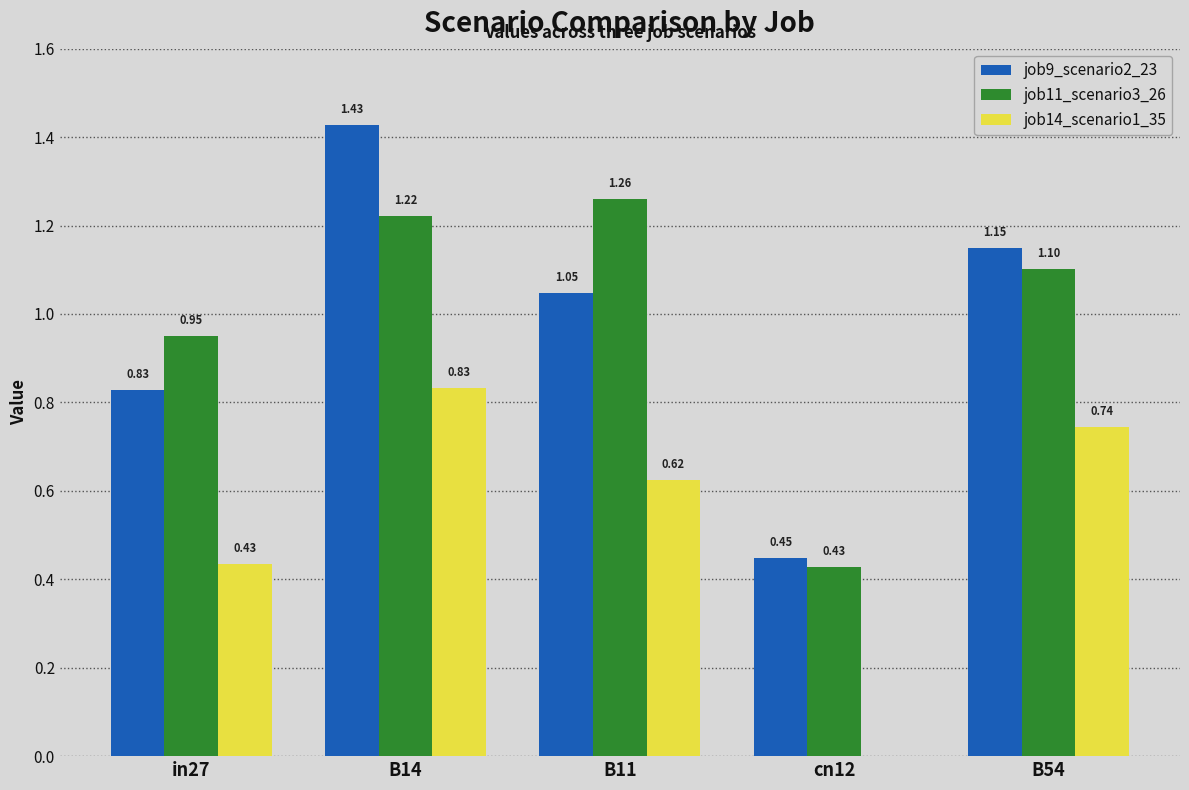

Which series changed the most between B11 and B54?

job11_scenario3_26